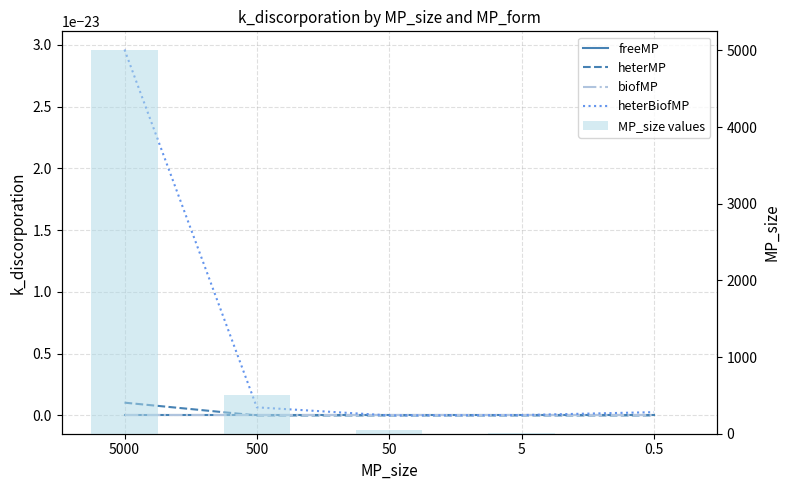

The value of biofMP at 50 is 0.0. True or false?

True